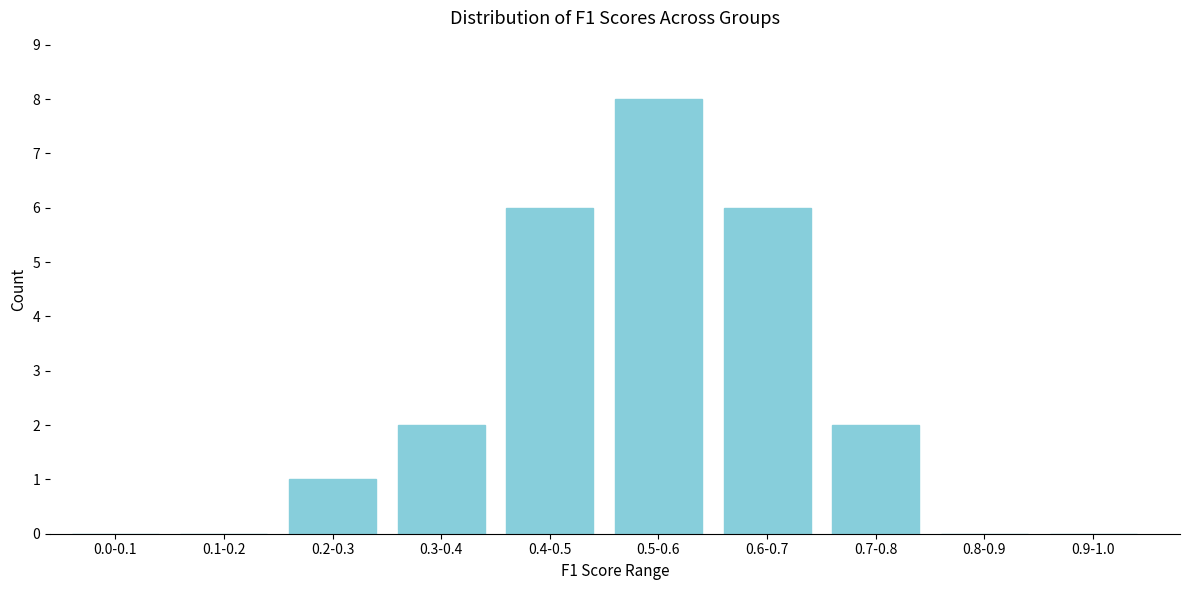

Reading right to left, transcribe all the data shown in this chart.

0.9-1.0=0	0.8-0.9=0	0.7-0.8=2	0.6-0.7=6	0.5-0.6=8	0.4-0.5=6	0.3-0.4=2	0.2-0.3=1	0.1-0.2=0	0.0-0.1=0